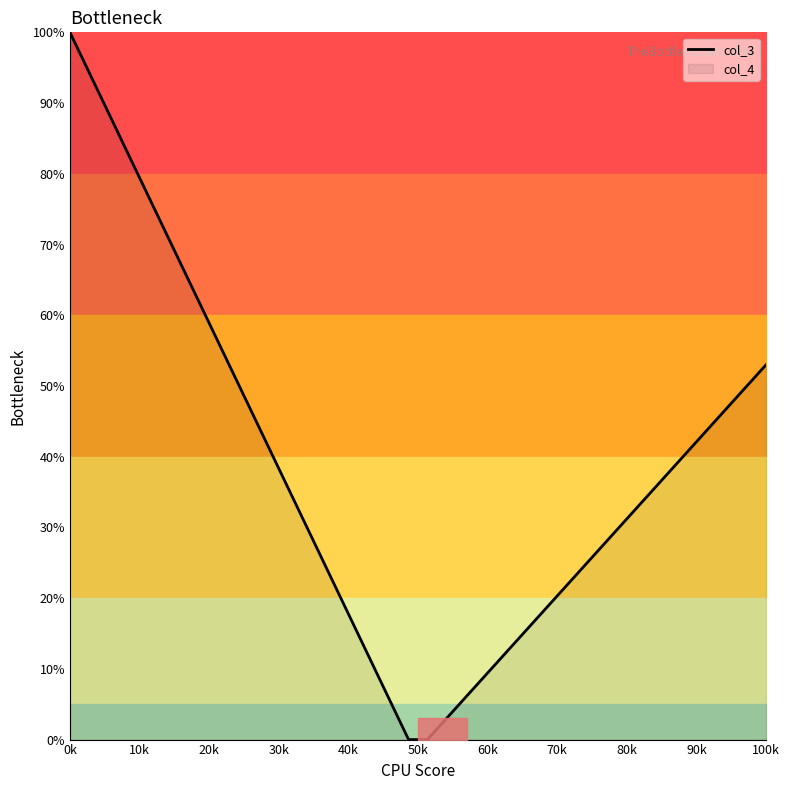

What is the difference between the maximum and minimum values?

100.0